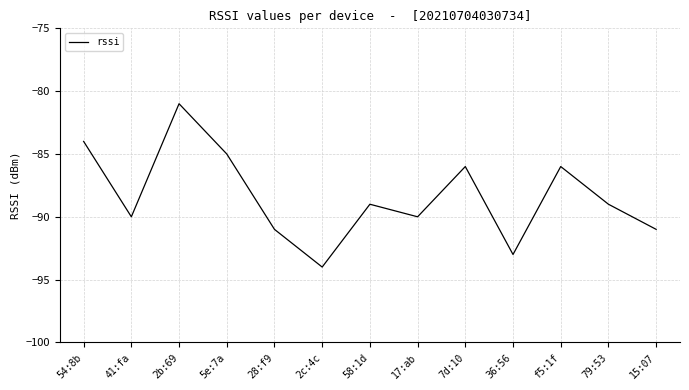

Reading left to right, what are all the values shown in this chart?

54:8b=-84	41:fa=-90	2b:69=-81	5e:7a=-85	28:f9=-91	2c:4c=-94	58:1d=-89	17:ab=-90	7d:10=-86	36:56=-93	f5:1f=-86	79:53=-89	15:07=-91